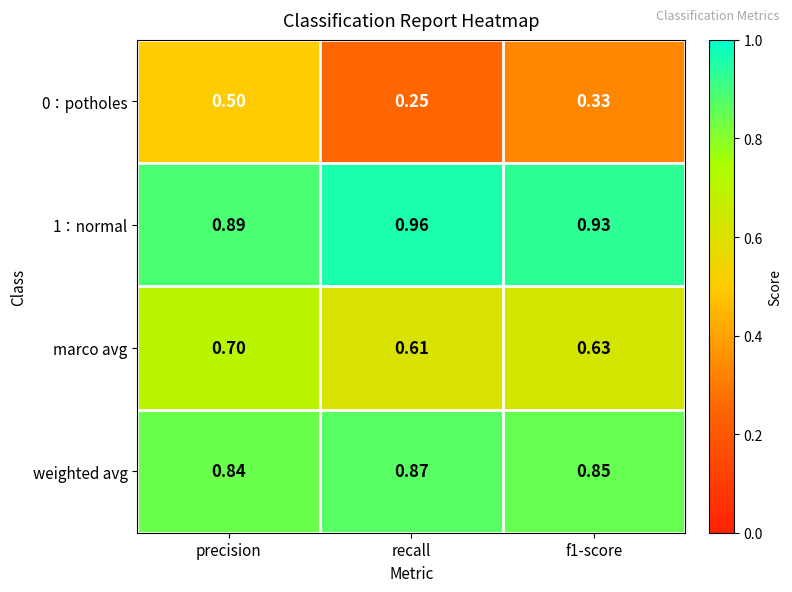

Rank the series at f1-score from highest to lowest value.

1：normal, weighted avg, marco avg, 0：potholes